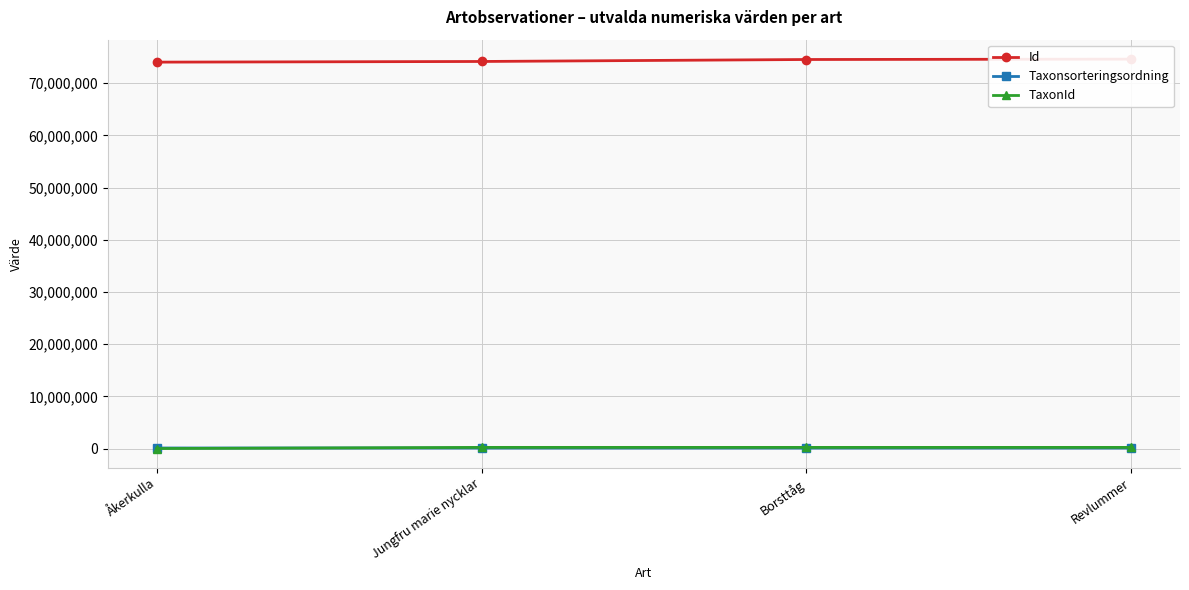

How many values in the Id series are below 74531784?

2